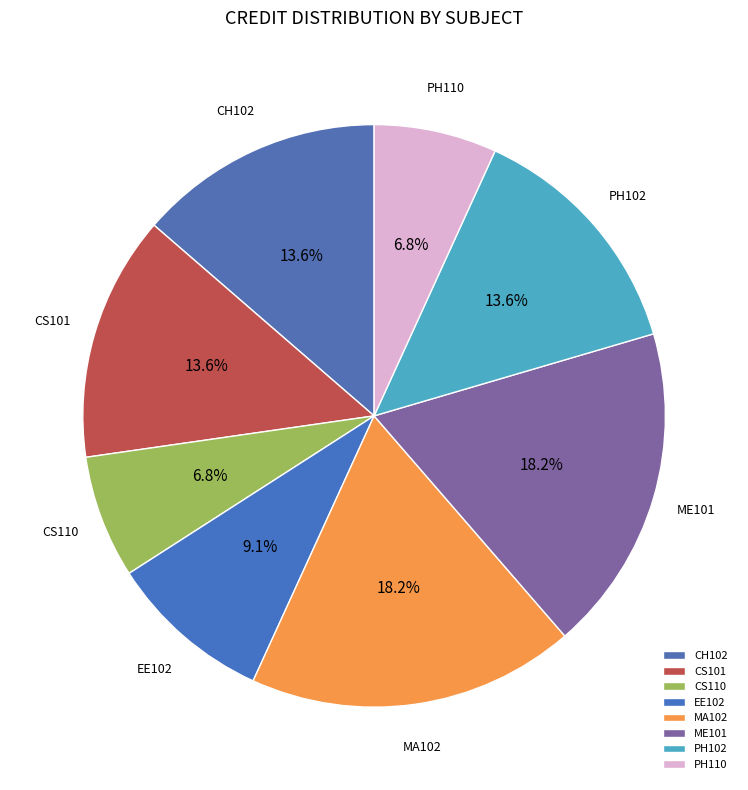

True or false: ME101 accounts for 18% of the total.

True